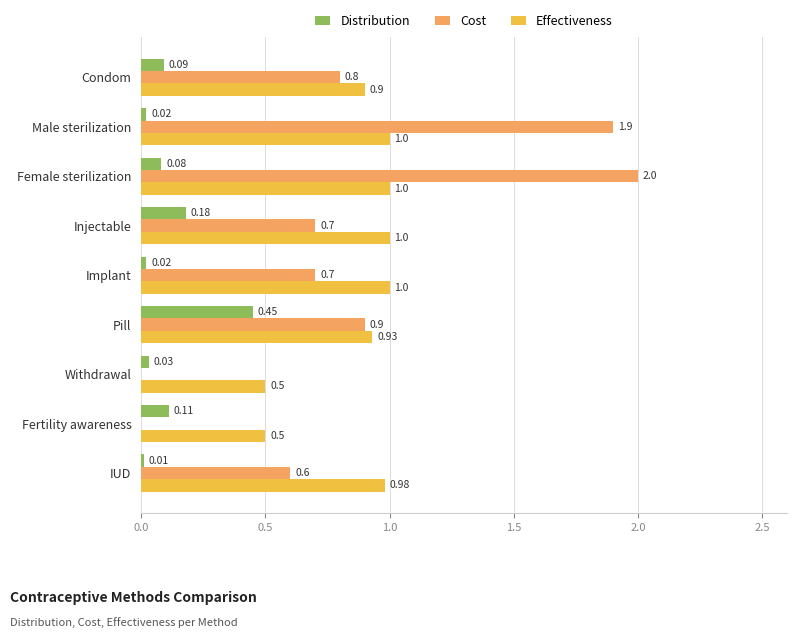

Which series changed the most between Female sterilization and Implant?

Cost